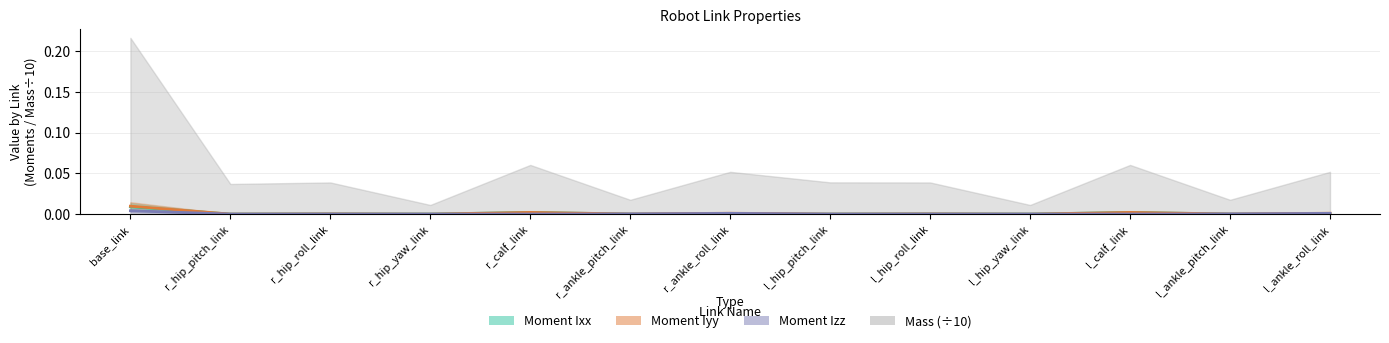

What is the total value across all series at l_ankle_roll_link?

0.1